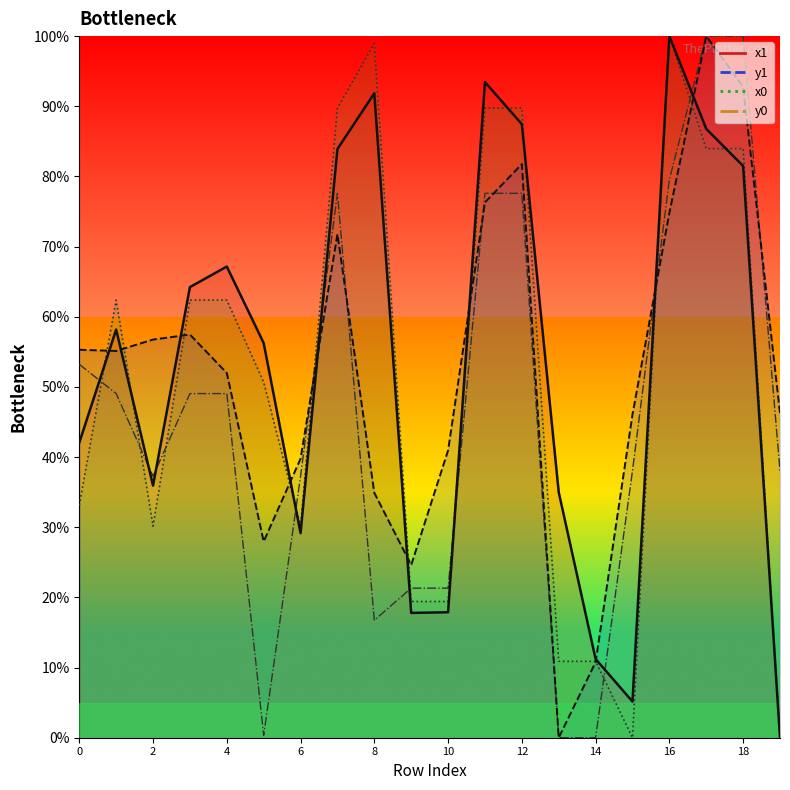

List the labels in order of x1 value, largest first.

16, 11, 8, 12, 17, 7, 18, 4, 3, 1, 5, 0, 2, 13, 6, 10, 9, 14, 15, 19